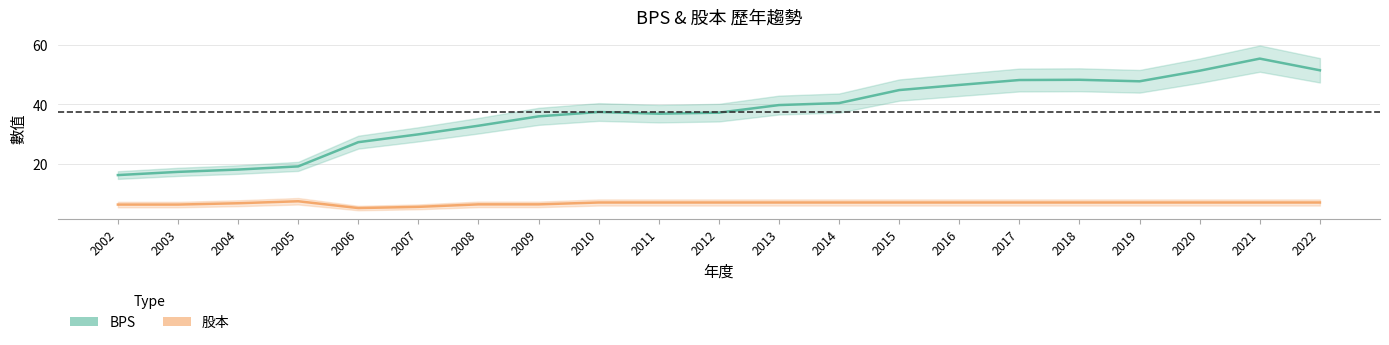

Which series changed the most between 2015 and 2017?

BPS